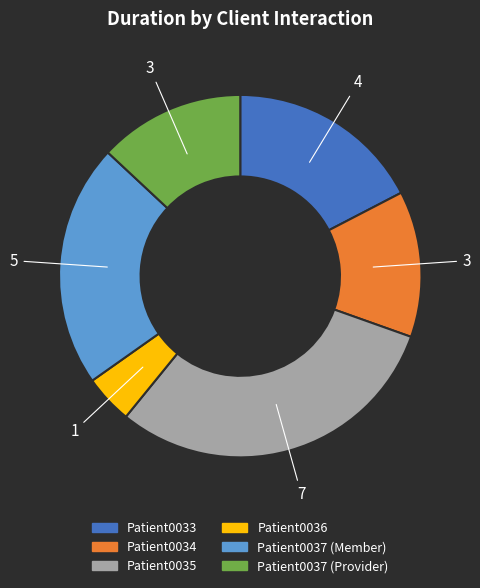

Is there any slice that represents more than half of the pie?

No